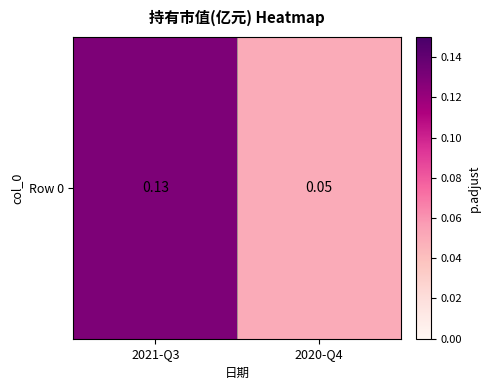

Which category has the highest value across all series?

2021-Q3